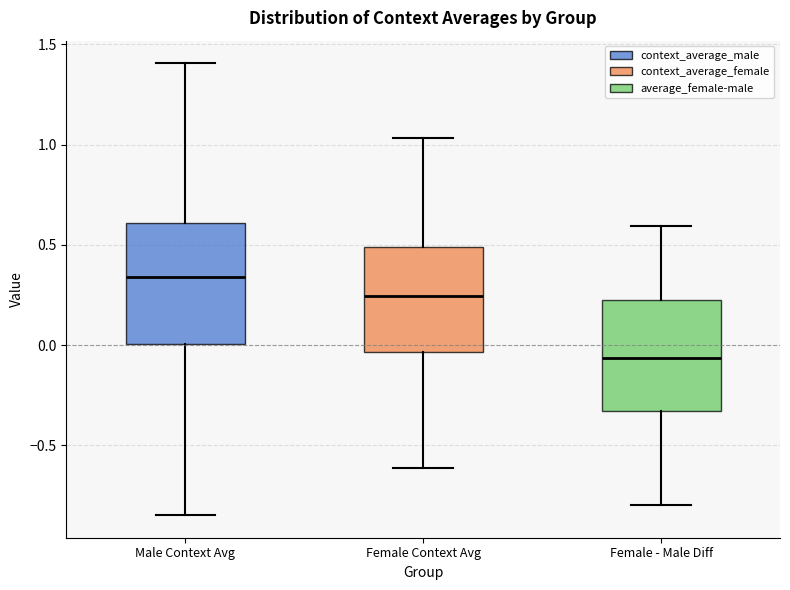

Reading left to right, transcribe this box plot: for each box, give where its median line is, the range the box spans, and where its two whiskers end, as read against the y-axis. The values are not printed on the chart, so give them approximately, as read against the axis.

Male Context Avg: median 0.35, box 0.00 to 0.60, whiskers -0.85 to 1.40
Female Context Avg: median 0.25, box -0.05 to 0.50, whiskers -0.60 to 1.05
Female - Male Diff: median -0.05, box -0.35 to 0.25, whiskers -0.80 to 0.60